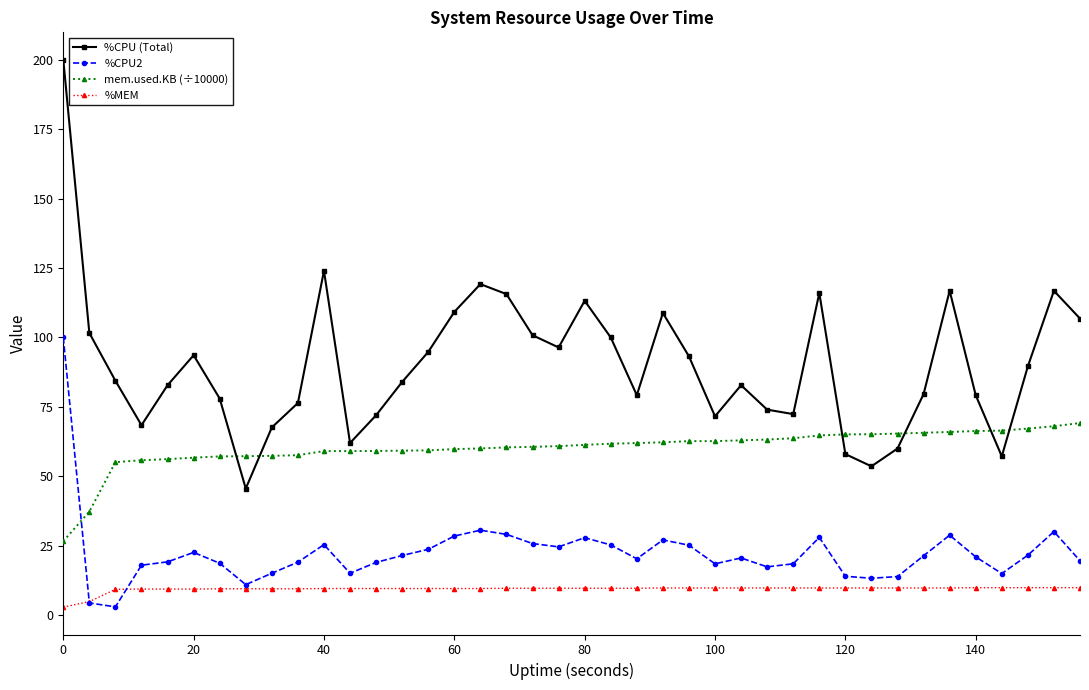

List the series in order of their overall mean, highest first.

%CPU (Total), mem.used.KB (÷10000), %CPU2, %MEM